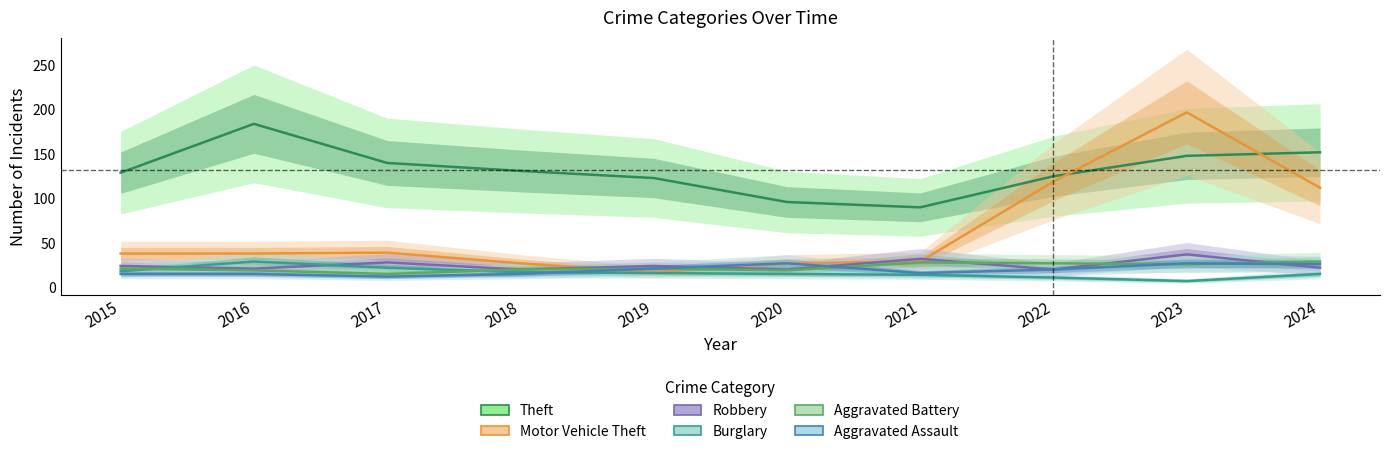

In Theft, how many points are lower than both neighbors (excluding endpoints)?

1